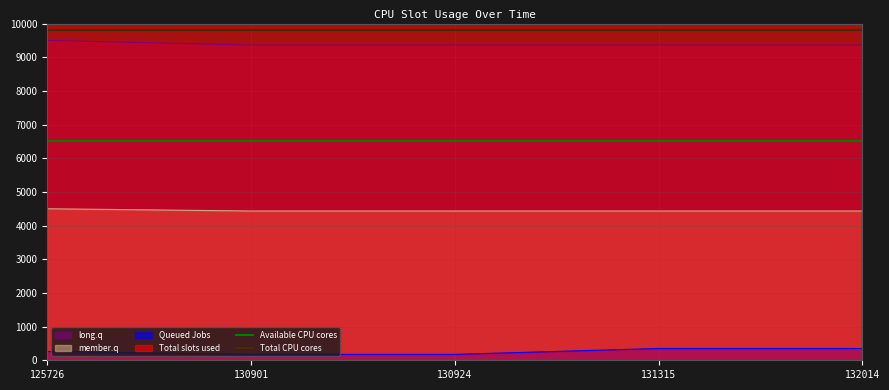

Is the value of member.q at 130901 greater than the value of Queued Jobs at 132014?

Yes